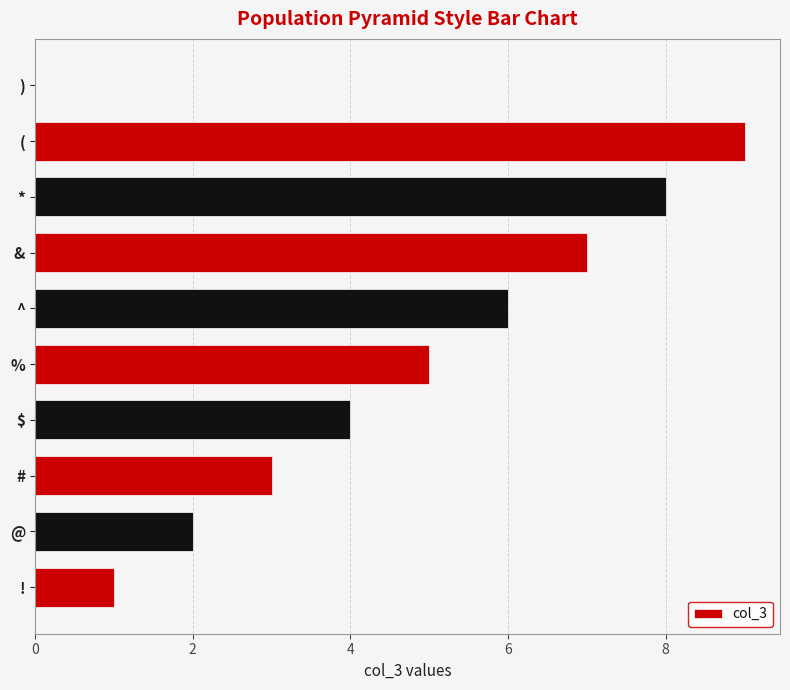

What is the change in value from & to (?

+2